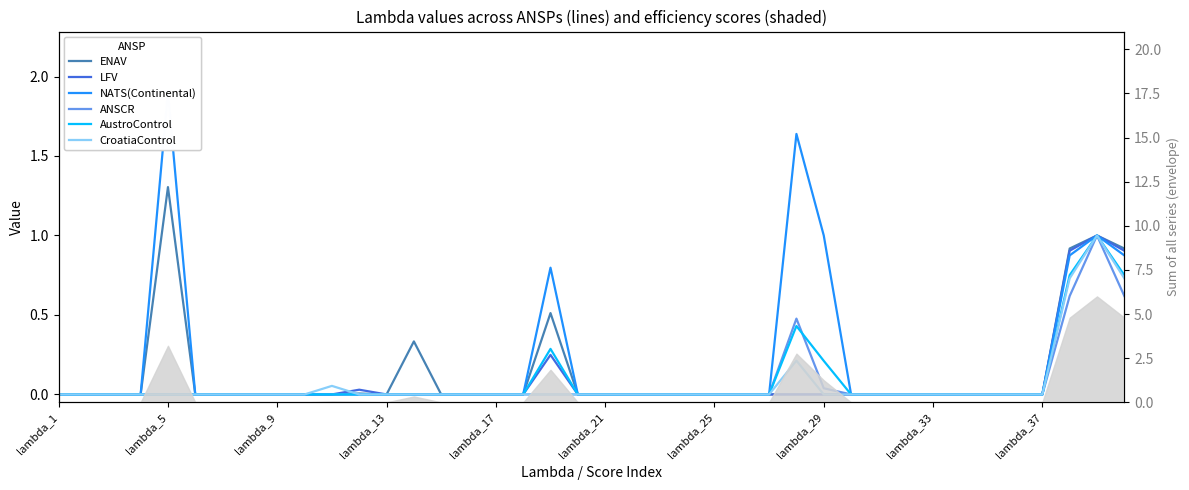

True or false: CroatiaControl and AustroControl intersect in this chart.

False